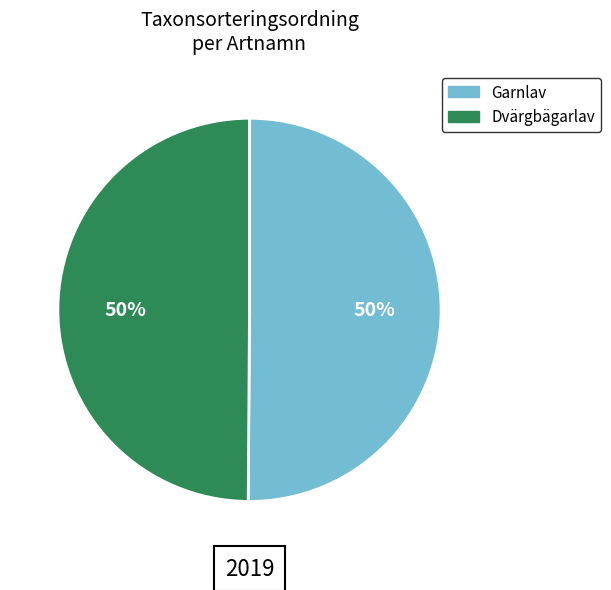

Do Garnlav and Dvärgbägarlav together represent more than half of the pie?

Yes